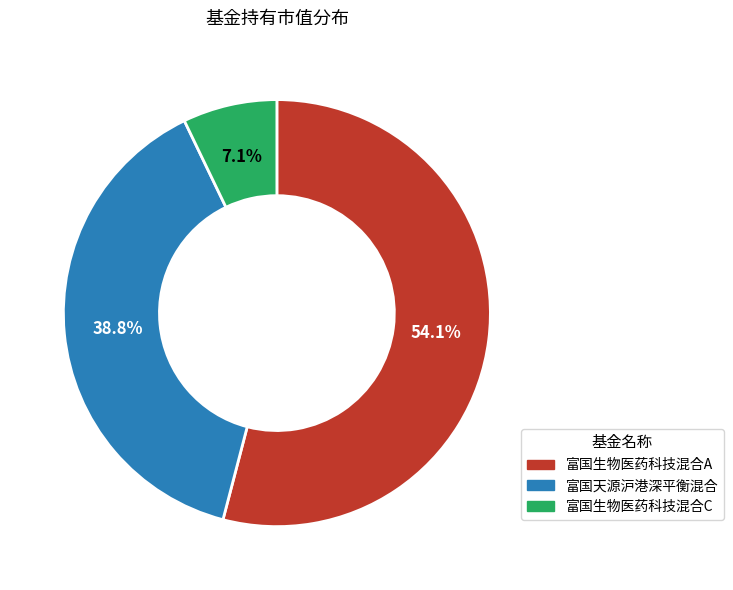

What percentage is the 富国天源沪港深平衡混合 slice, to the nearest percent?

39%